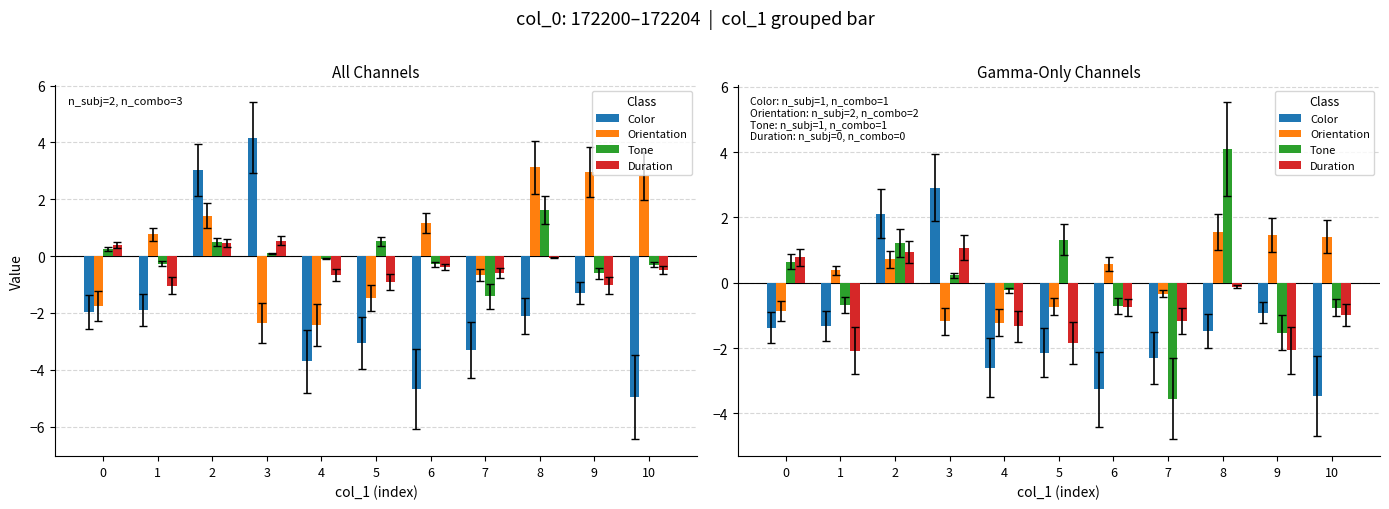

What is the approximate value of Duration at 10?

-1.0